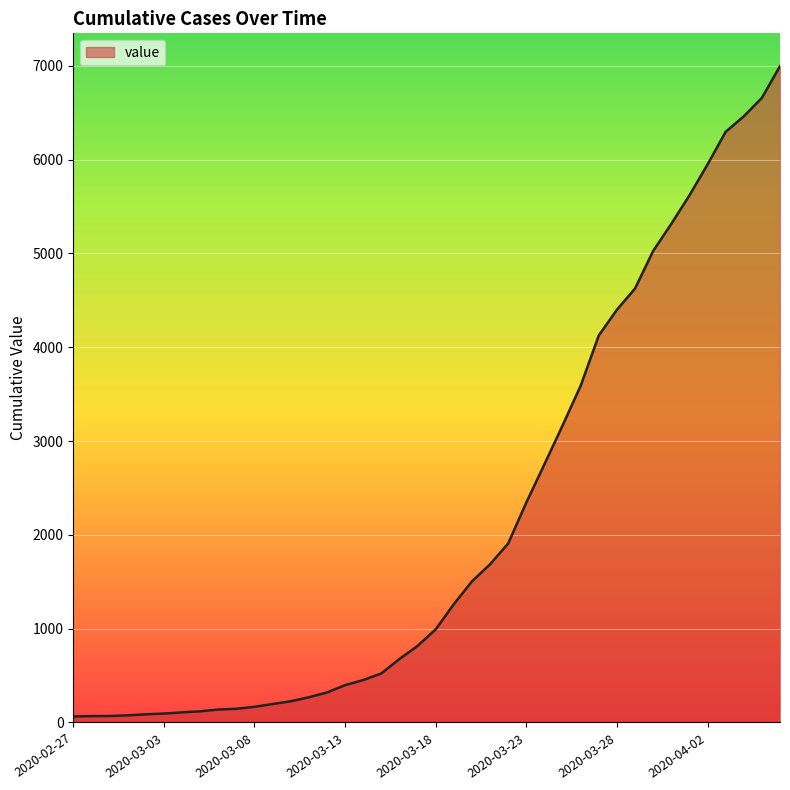

What is the maximum value shown in the chart?

6995